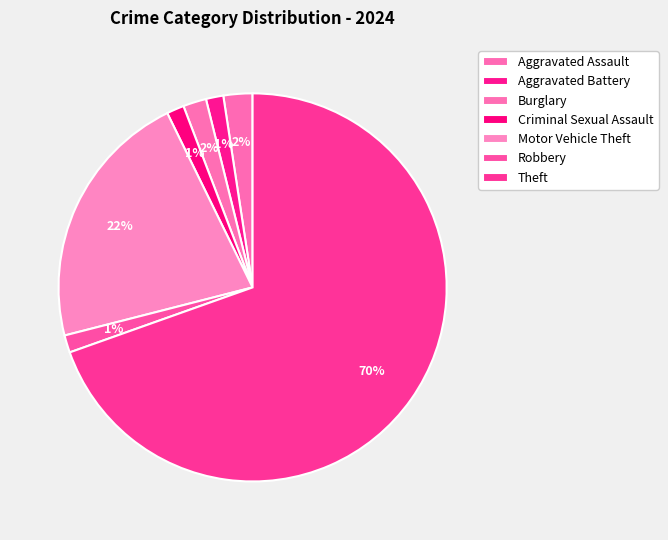

To the nearest percent, what percentage of the pie is Motor Vehicle Theft?

22%